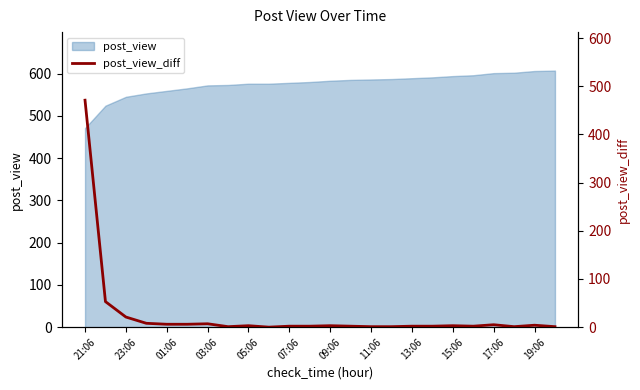

The value of post_view at 09:06 is 397. True or false?

False